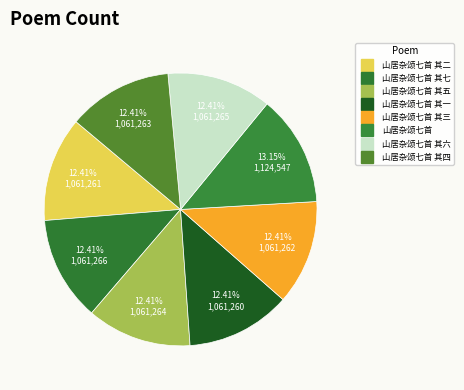

How many segments does this pie chart have?

8